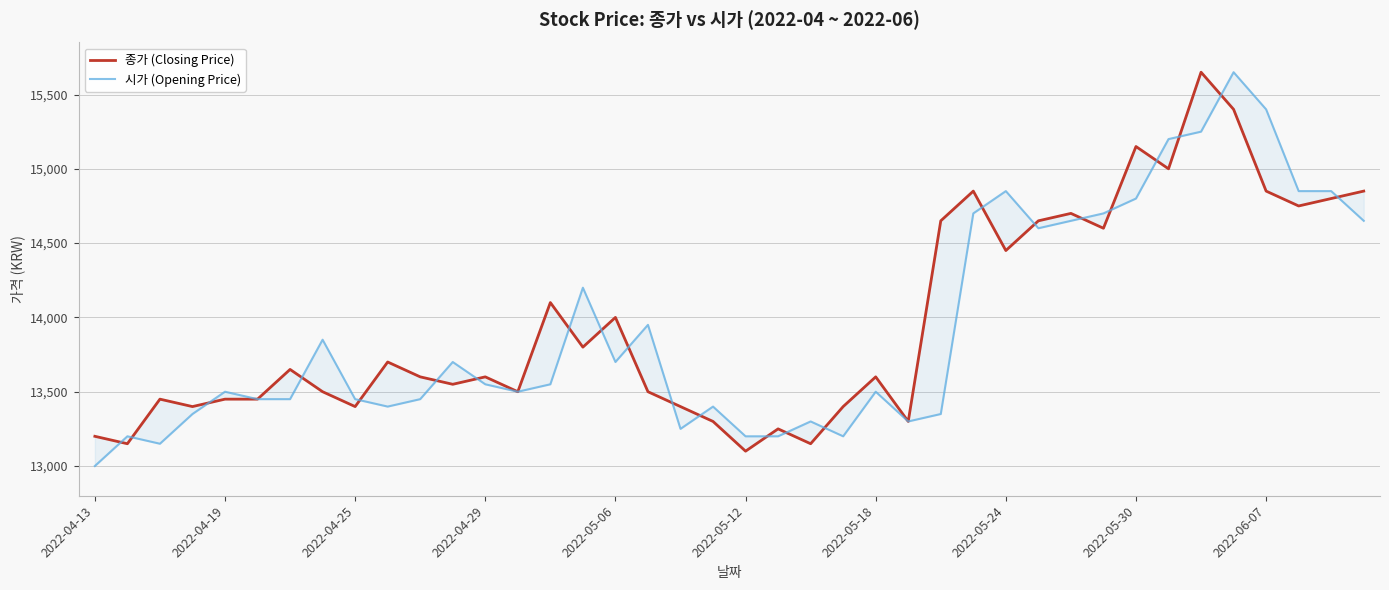

What is the value of the 종가 (Closing Price) point at the 38th from the left?

14750